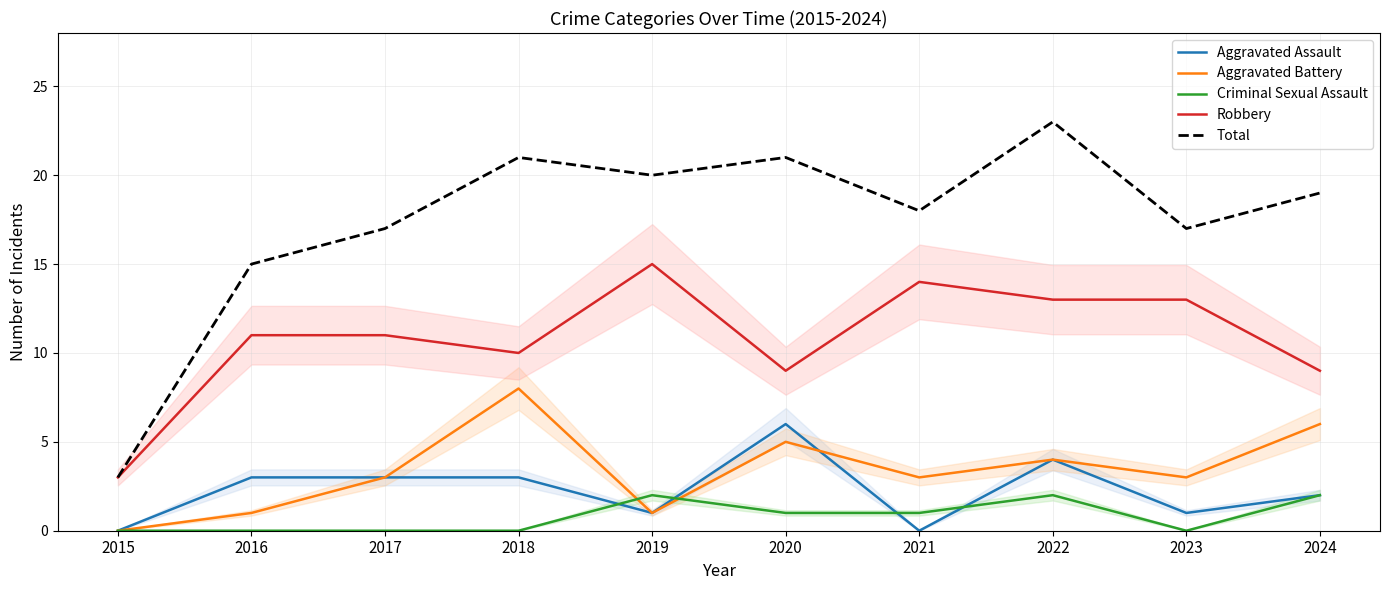

How many positive values does the Criminal Sexual Assault series have?

5